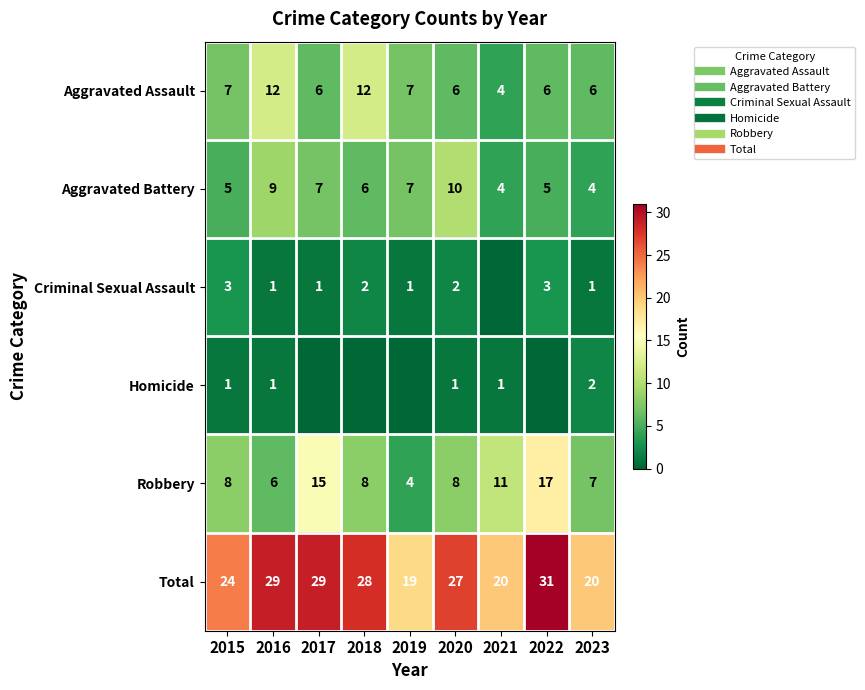

Which series changed the most between 2018 and 2022?

Robbery